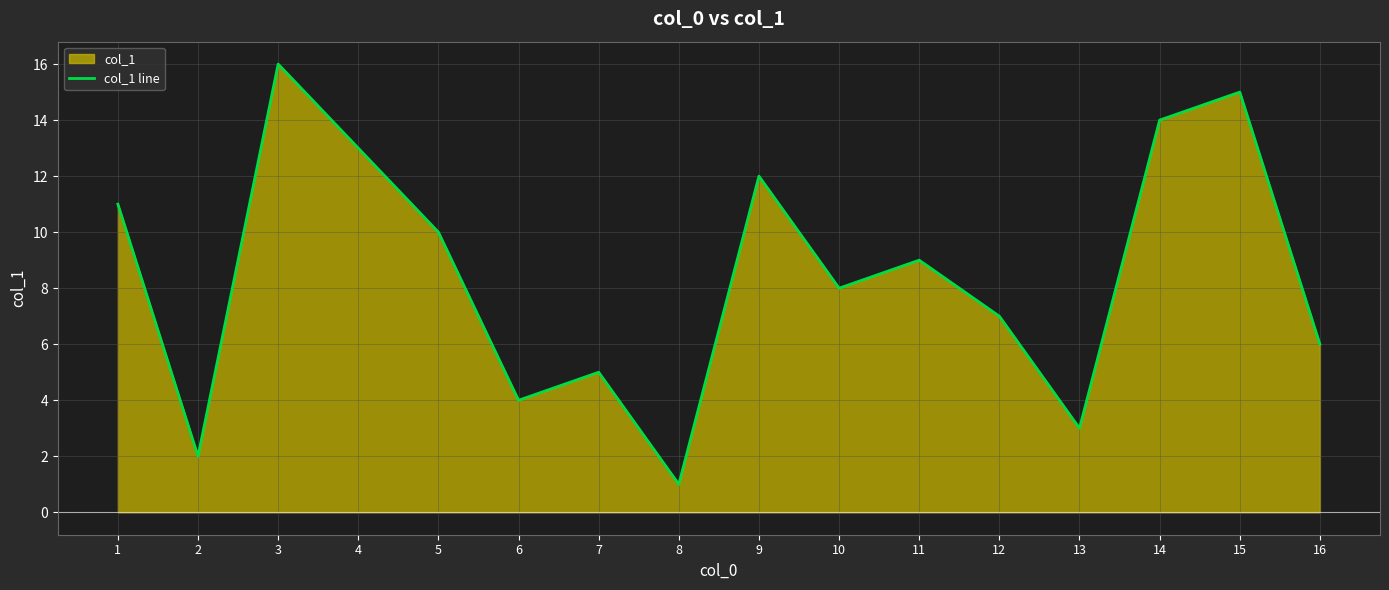

What is the value of the 7th point from the left?

5